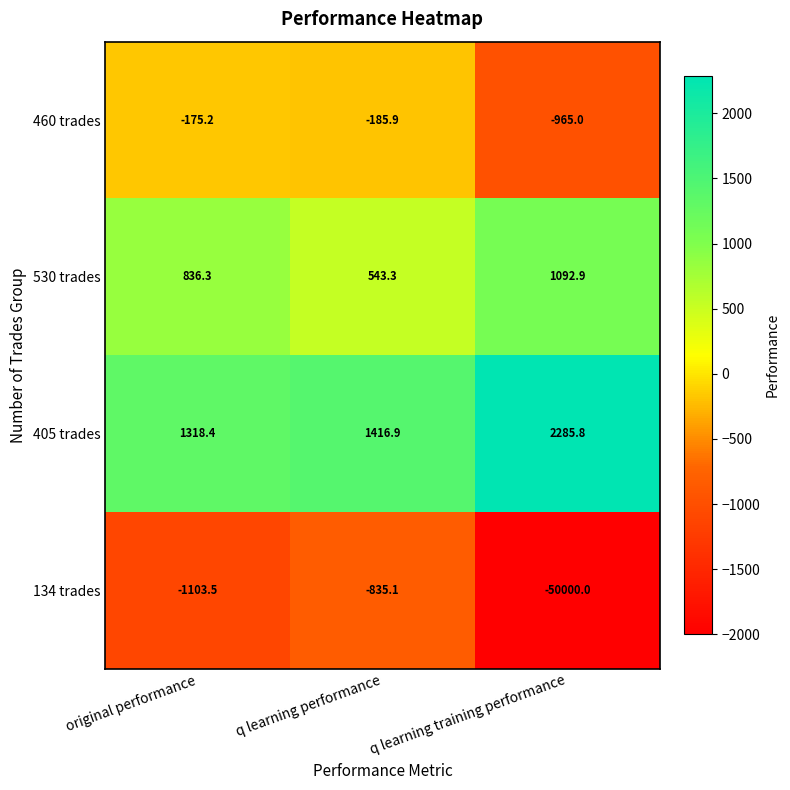

What is the average value of the 405 trades series?

1673.7